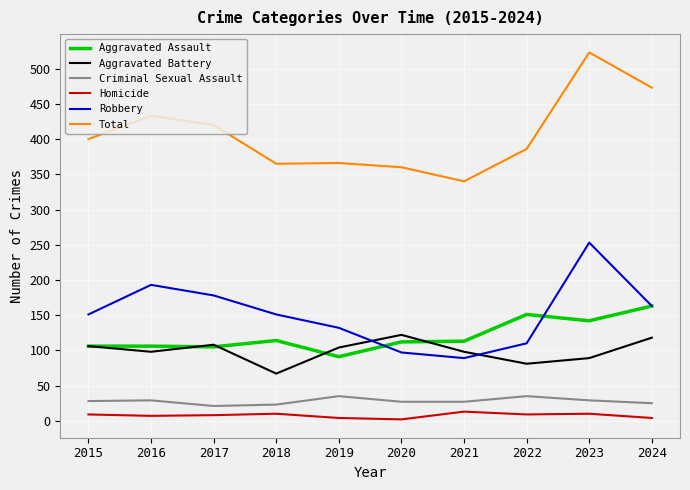

Does the chart display data point markers on the line(s)?

No